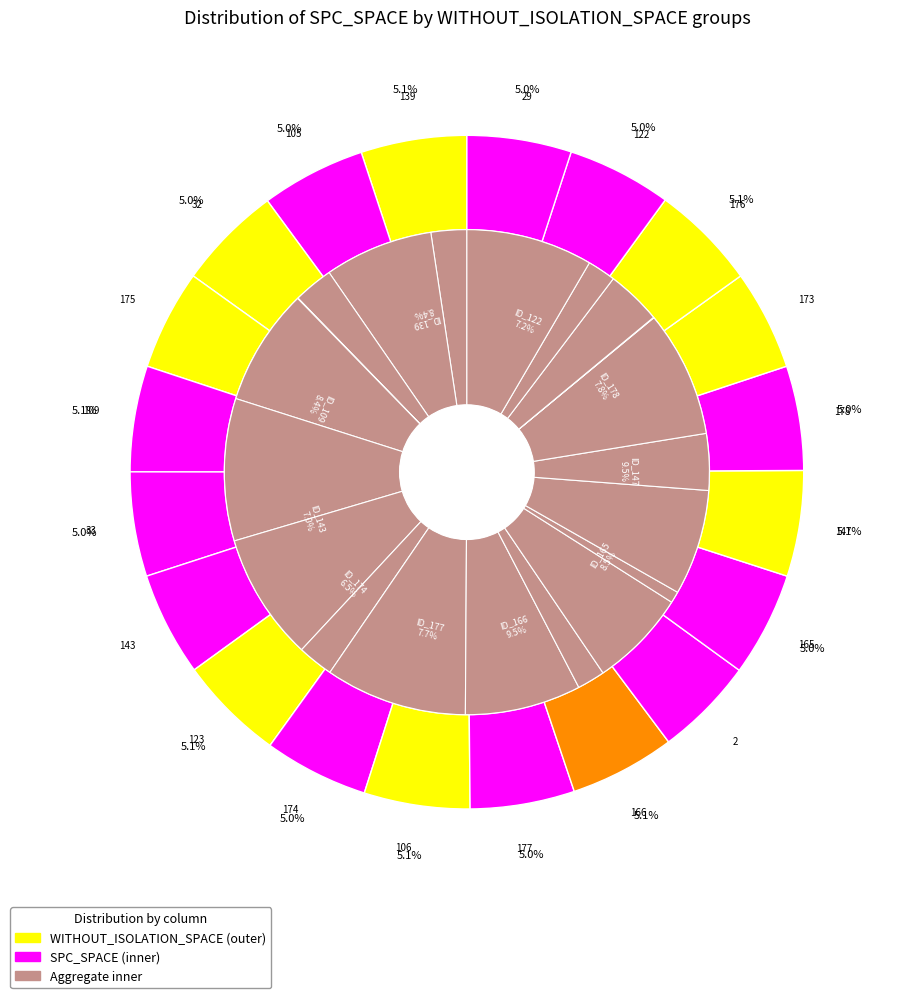

Is it true that 17 is 1% of the pie?

False